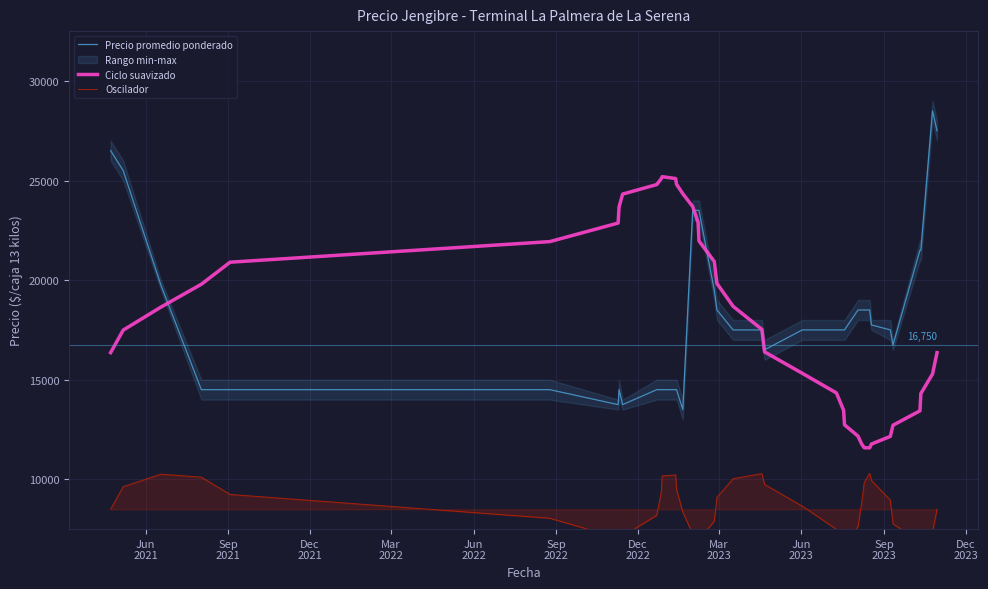

What is the minimum value for Precio promedio ponderado?

13500.0